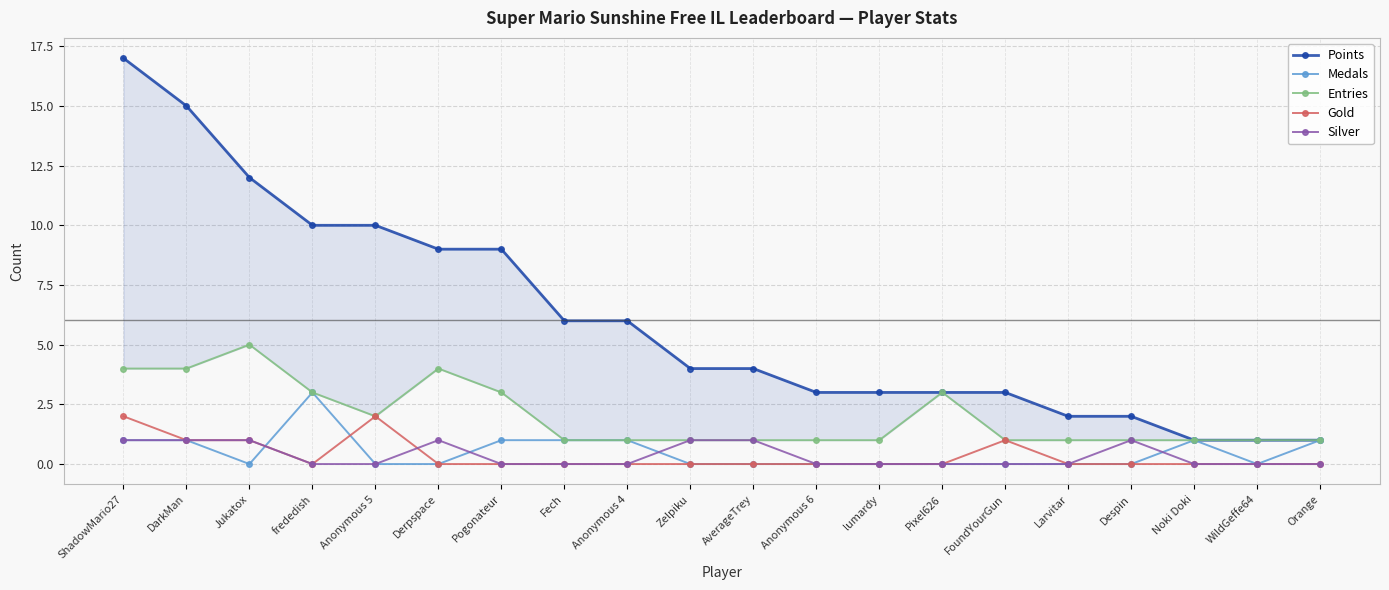

True or false: Points and Medals intersect in this chart.

False